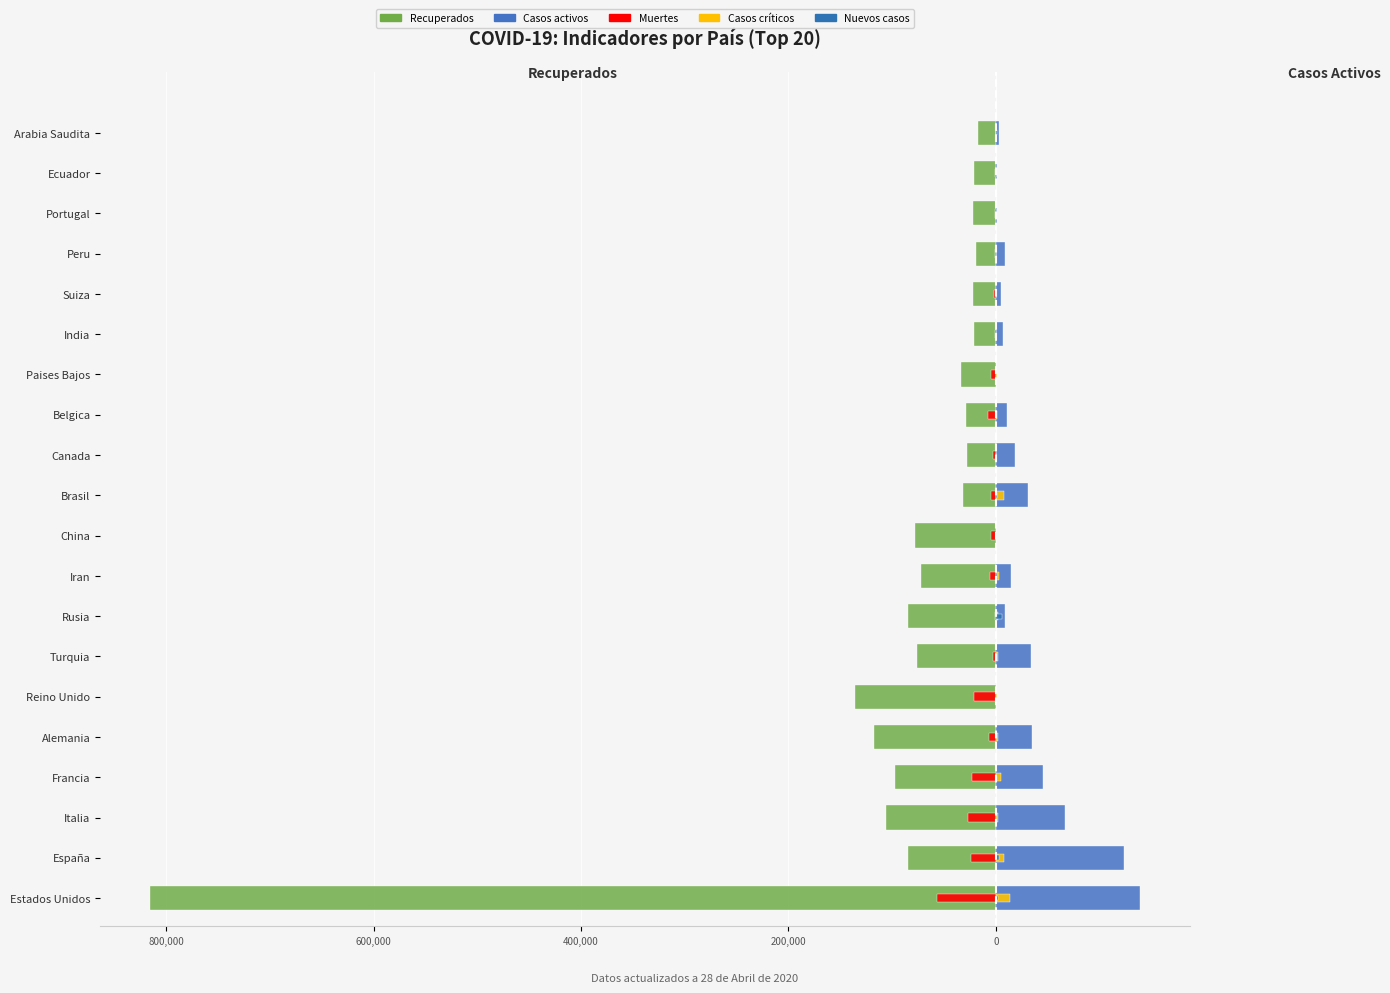

How many values in Casos activos are above zero?

18